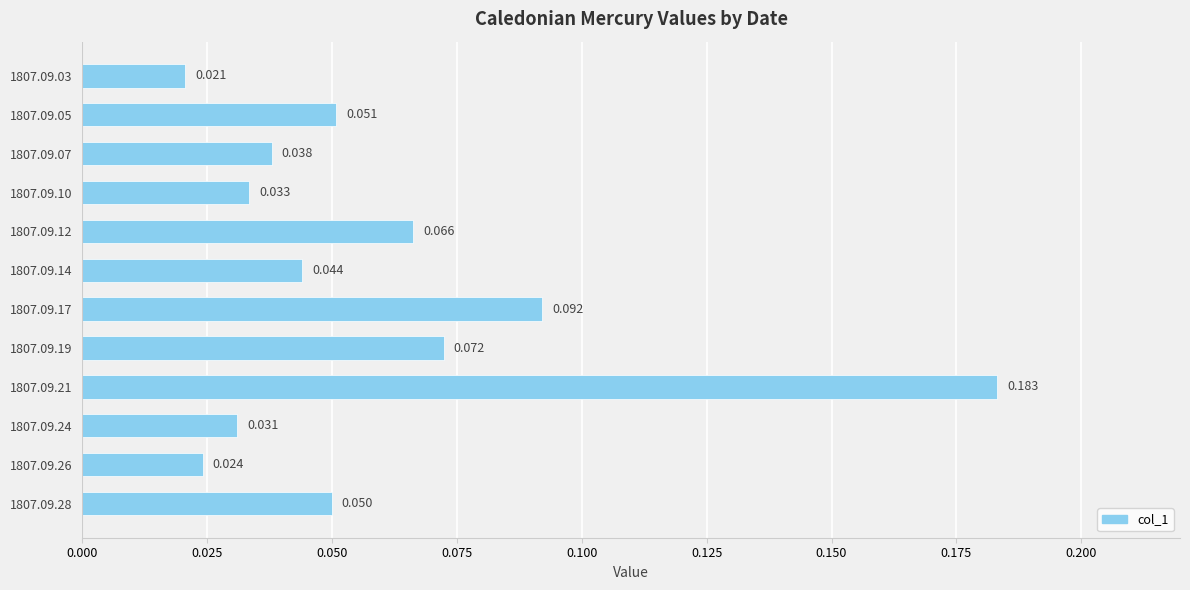

How many bars are there in total?

12